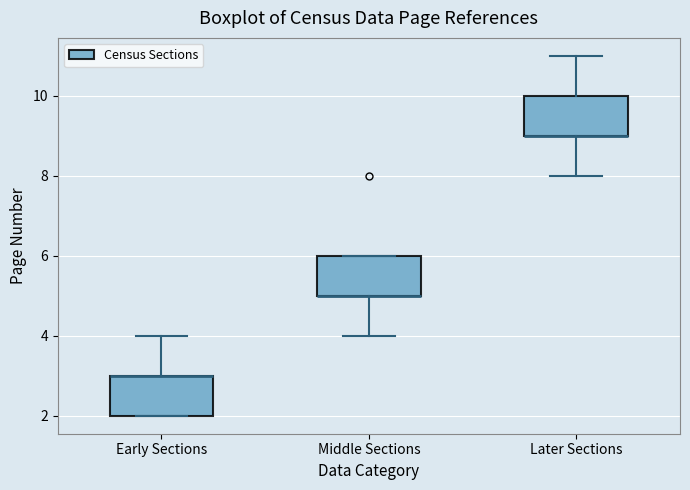

Where is the lower edge of the box for Middle Sections on the y-axis? The values are not printed on the chart, so give them approximately, as read against the axis.

5